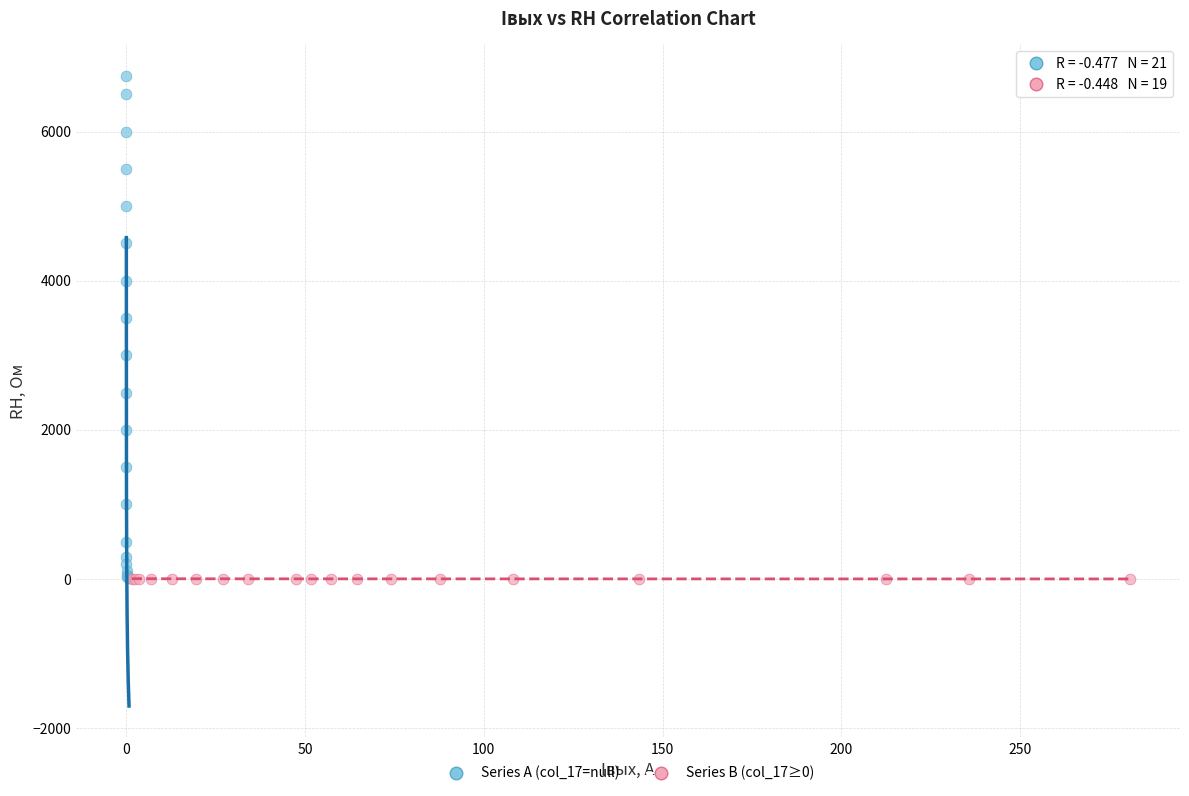

Which series contains the highest Y value?

Series A (col_17=null)